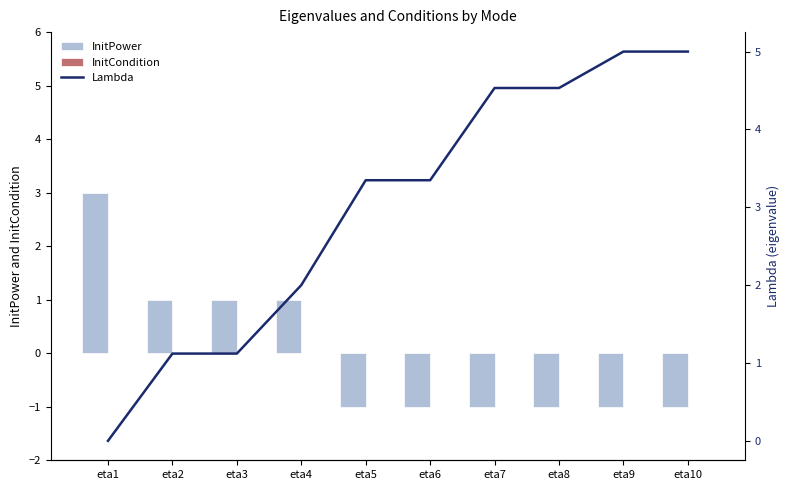

Which category has the highest value in the Lambda series?

eta10